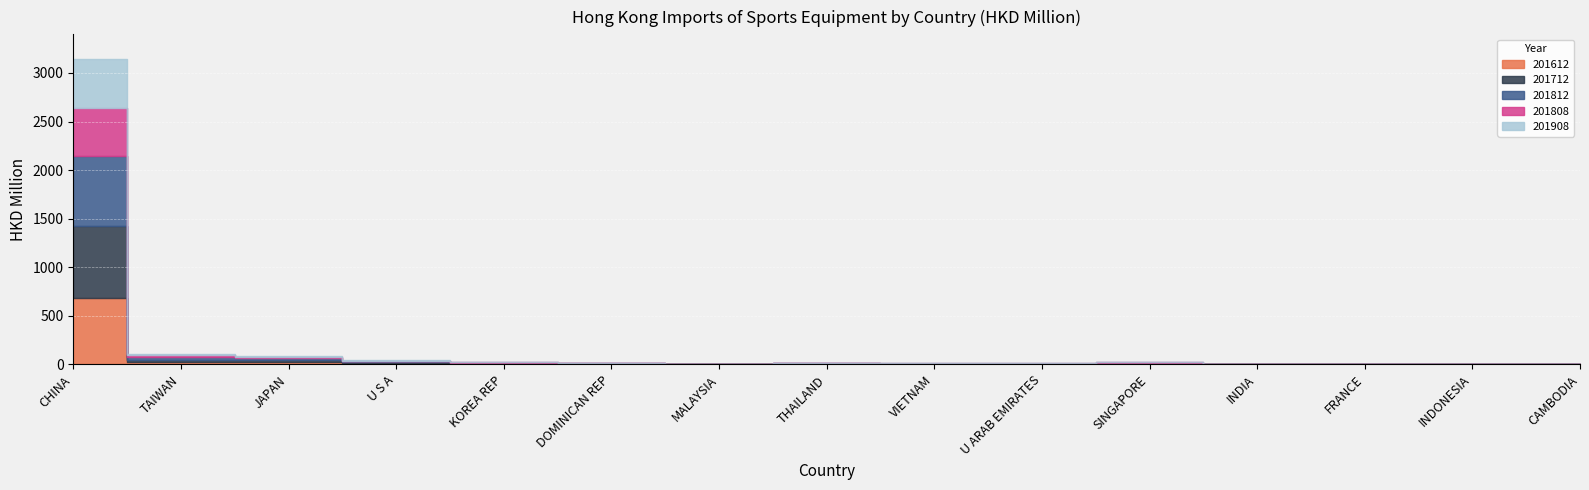

What is the lowest value of the 201808 series?

0.5